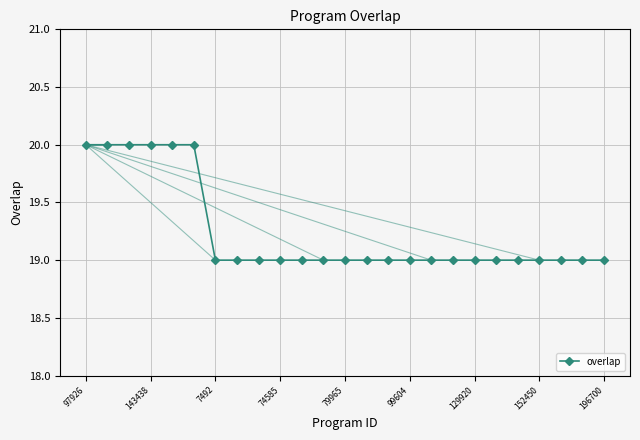

What is the maximum value shown in the chart?

20